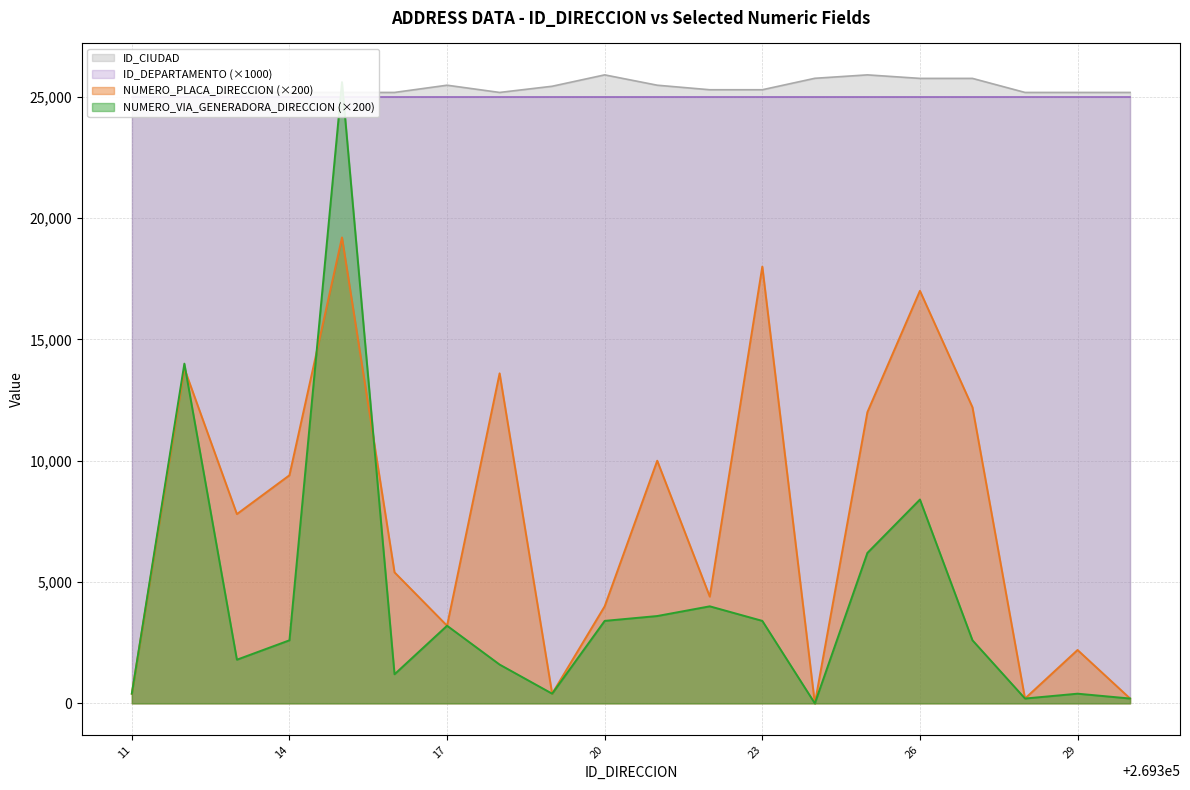

The value of NUMERO_PLACA_DIRECCION (×200) at 26 is 30127. True or false?

False